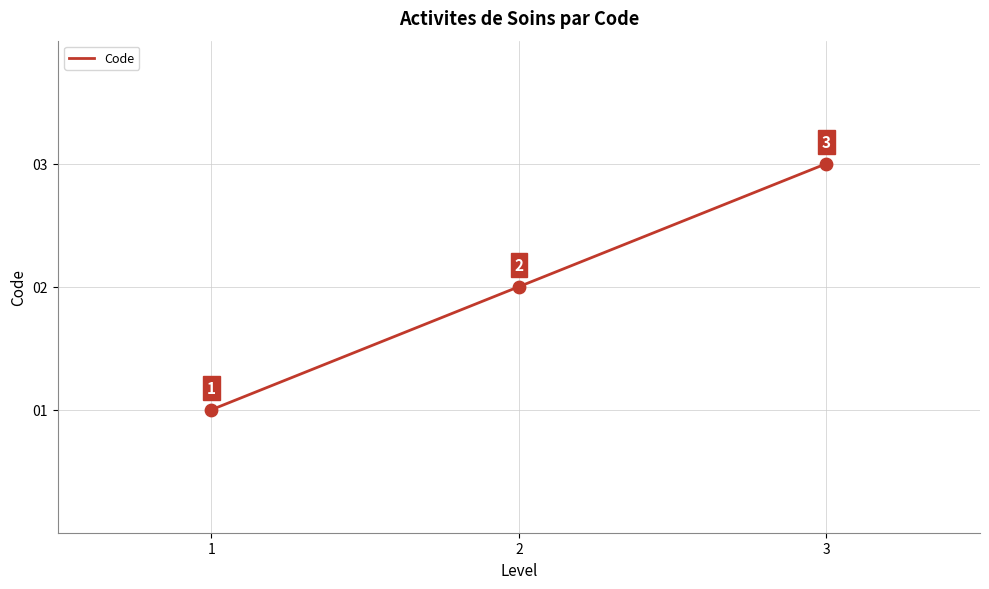

Between 3 and 1, which is larger?

3